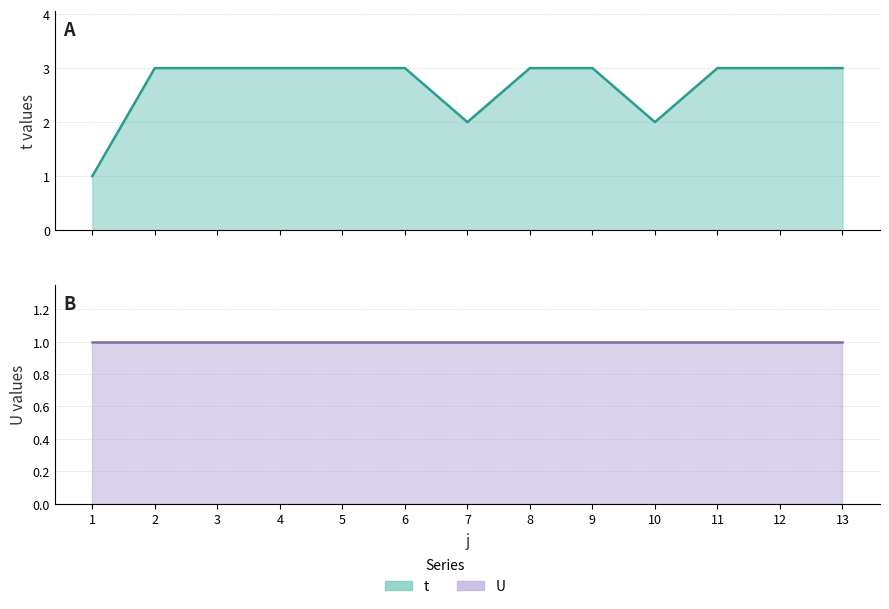

Which has a higher value, 6 or 5?

6